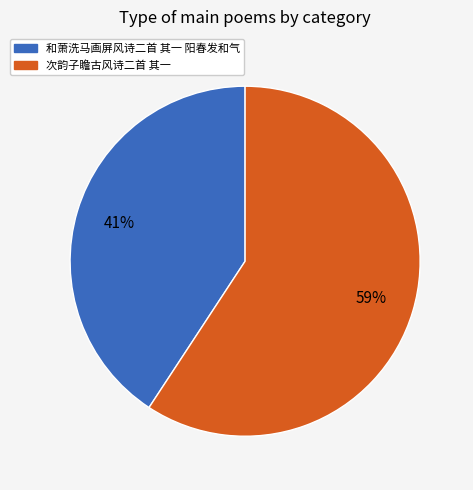

To the nearest percent, what is the combined percentage of 和萧洗马画屏风诗二首 其一 阳春发和气 and 次韵子瞻古风诗二首 其一?

100%